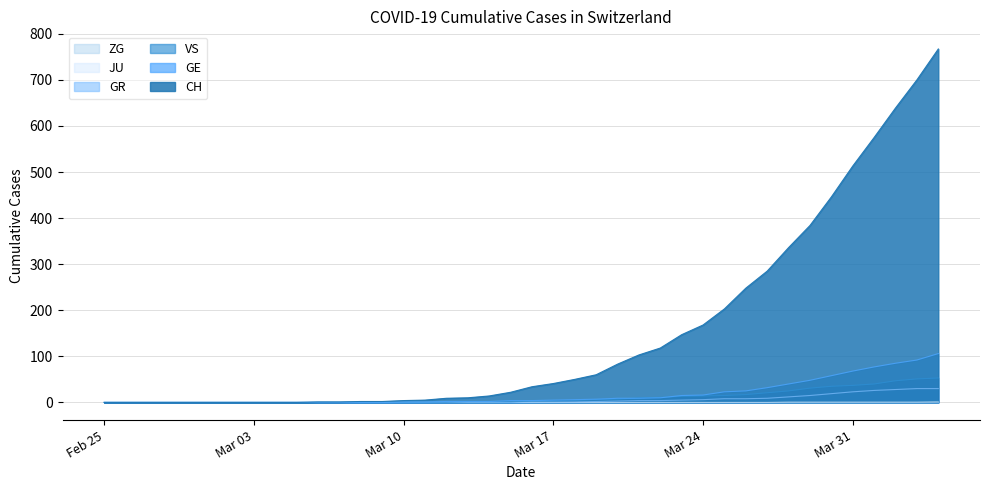

What is the average value of the GE series?

19